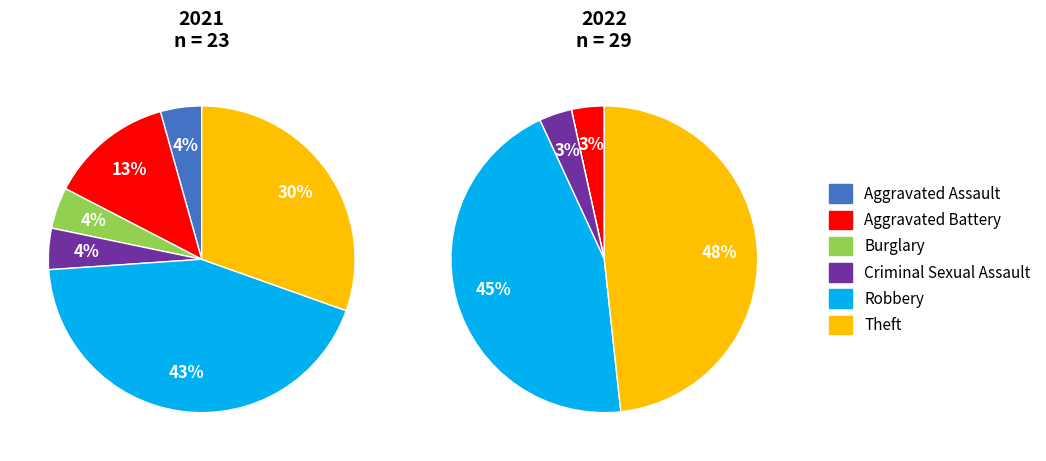

What percentage is NOT represented by 3?

95.7%